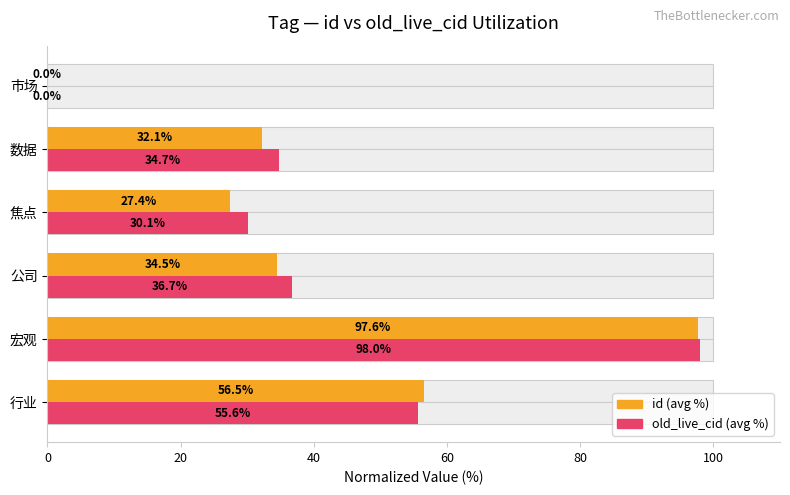

What are all the series names shown in the legend?

id (avg %), old_live_cid (avg %)